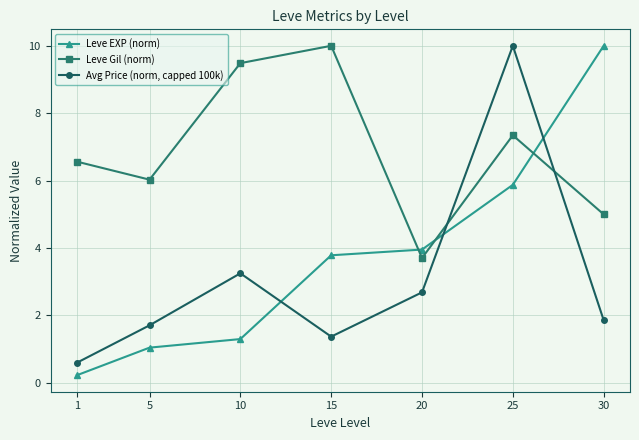

The value of Leve Gil (norm) at 1 is 6.6. True or false?

True